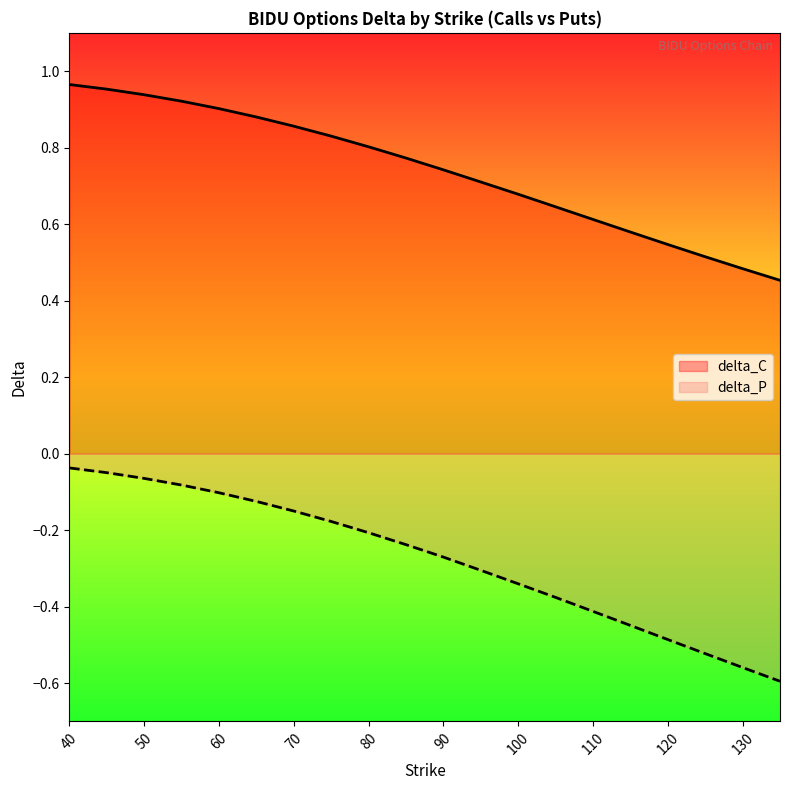

The delta_C series shows 0.3 at 115. True or false?

False